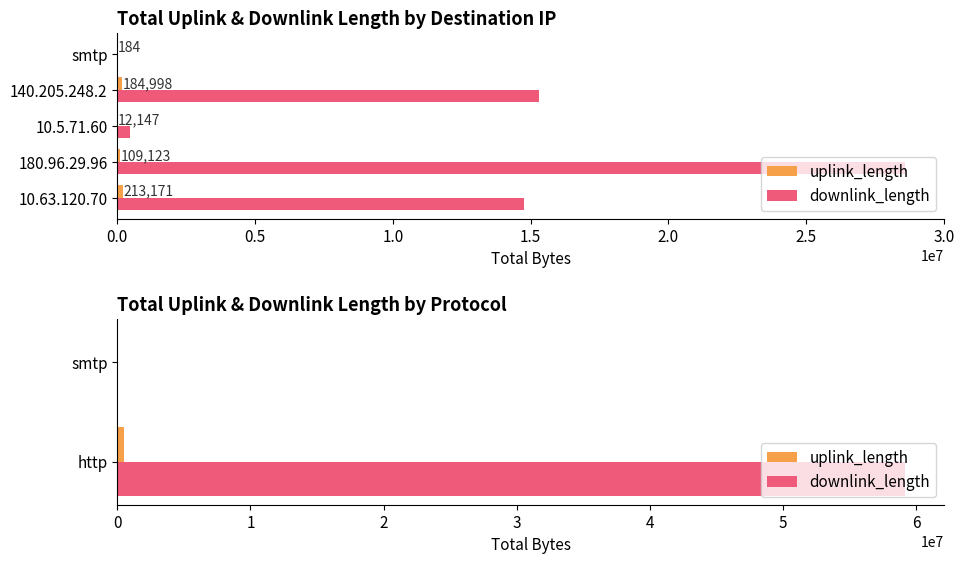

What is the sum of the uplink_length values at smtp and http?

519623